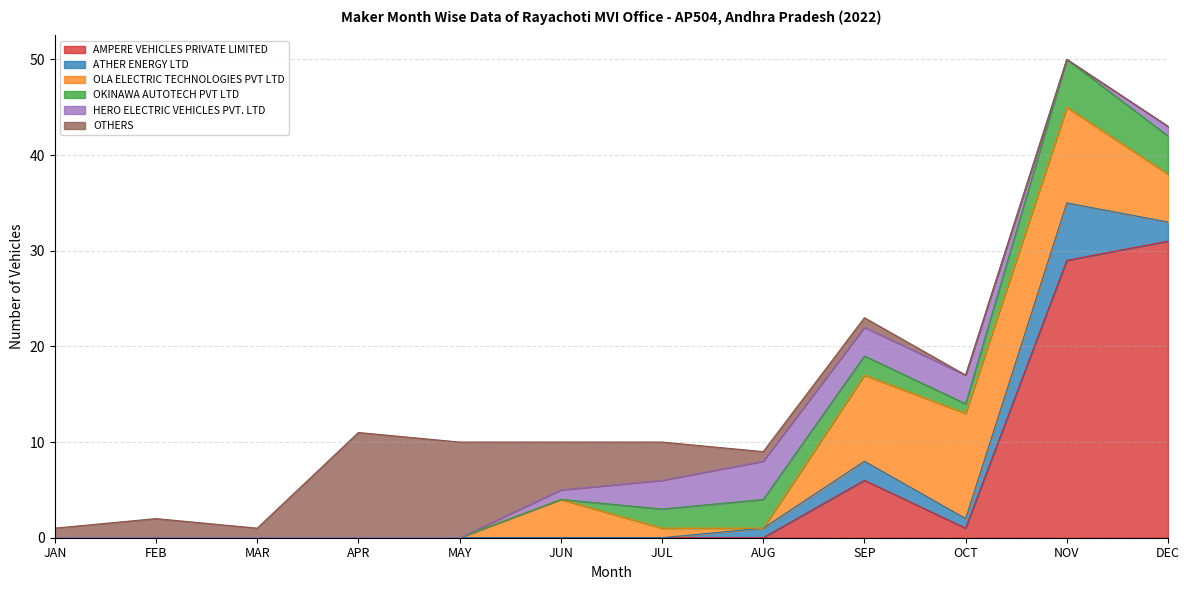

What is the sum of the OKINAWA AUTOTECH PVT LTD values at NOV and DEC?

9